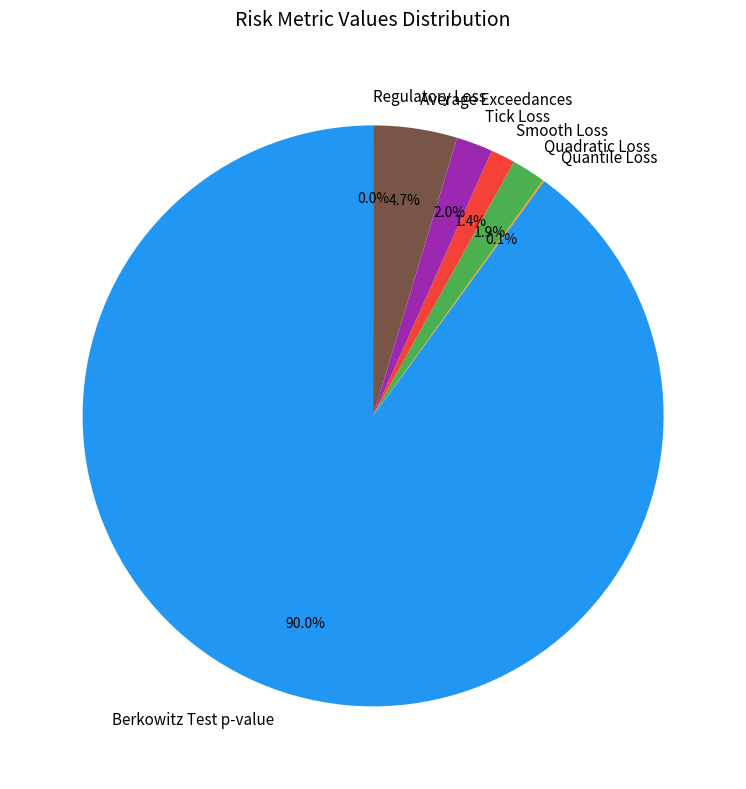

Which category has the biggest portion of the pie?

Berkowitz Test p-value